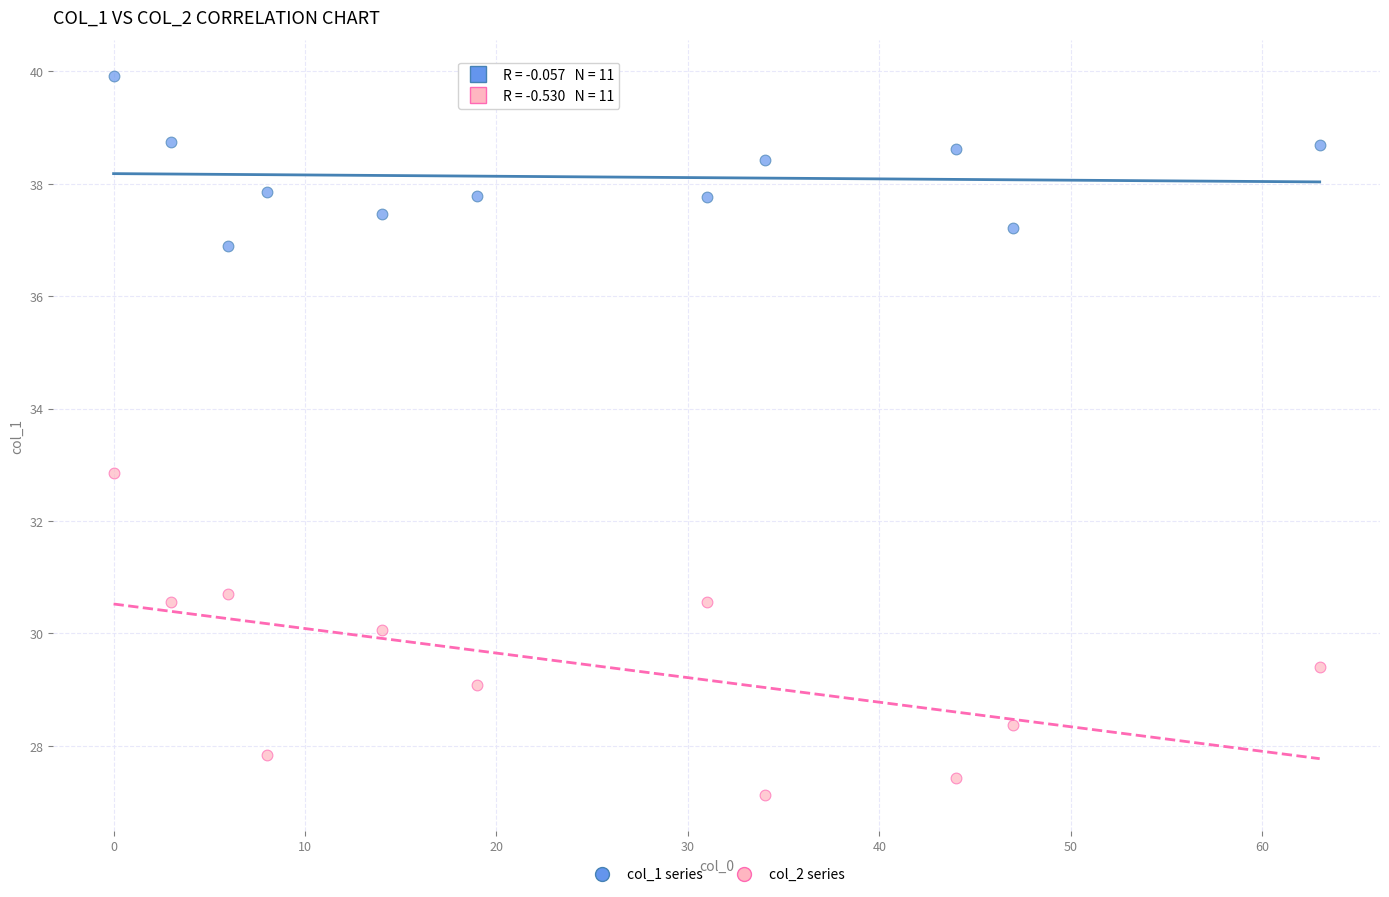

Across all data points, what is the range of X values (max minus min)?

63.0